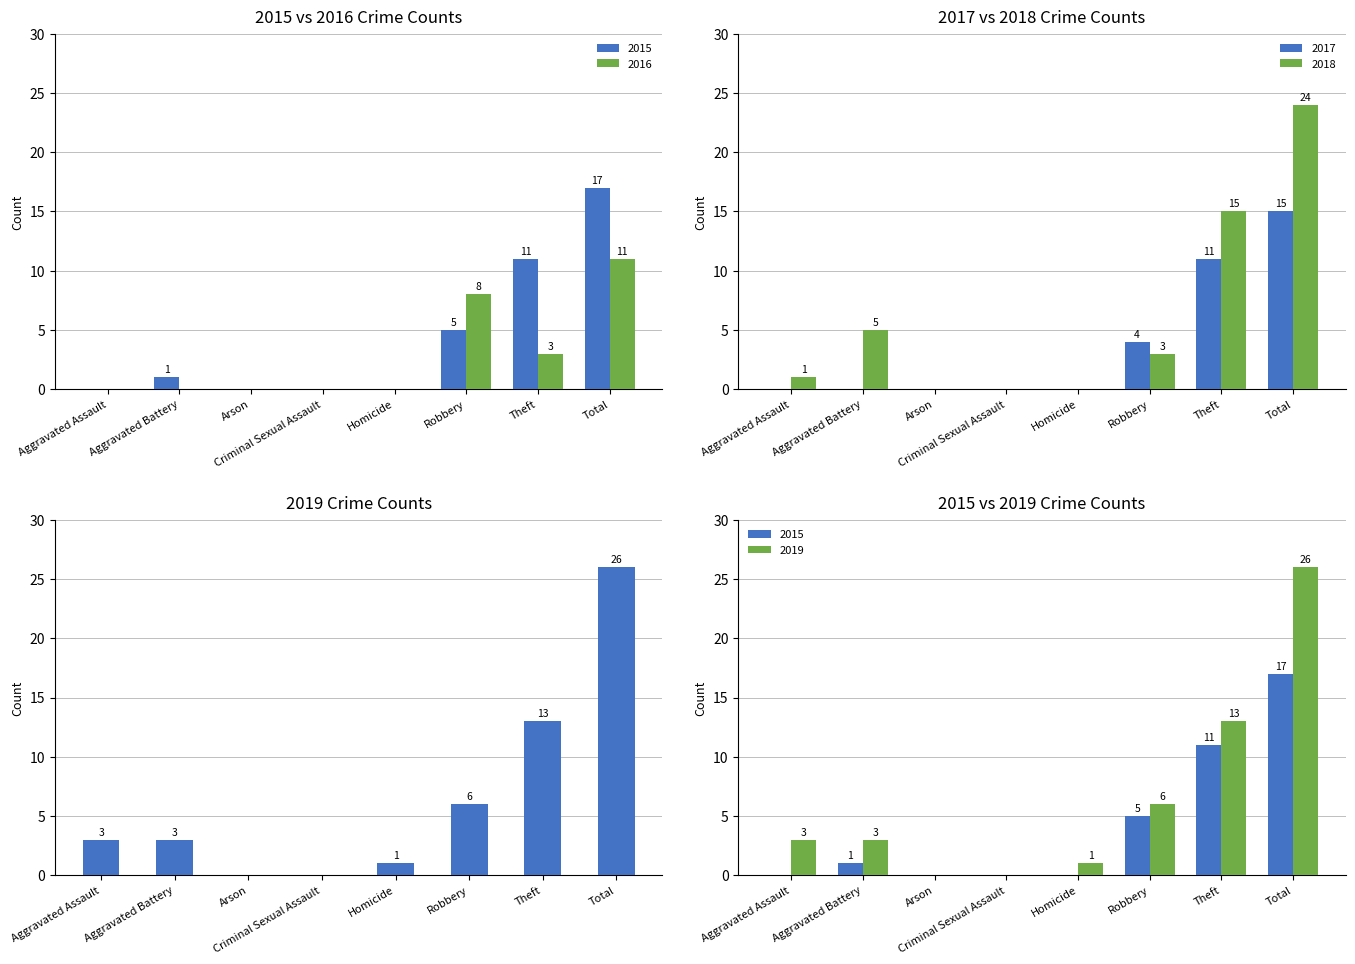

Between Aggravated Assault and Total, which series saw the biggest shift?

2018